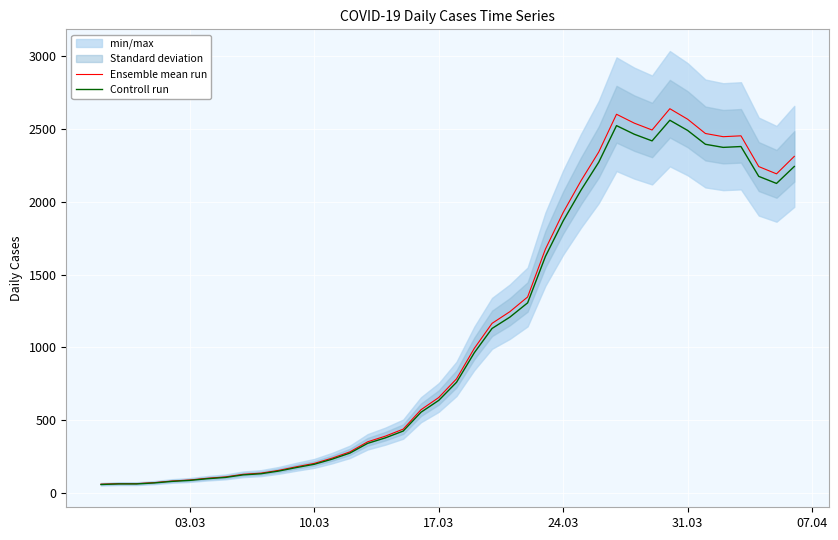

List the series in order of their overall mean, lowest first.

Controll run, Ensemble mean run